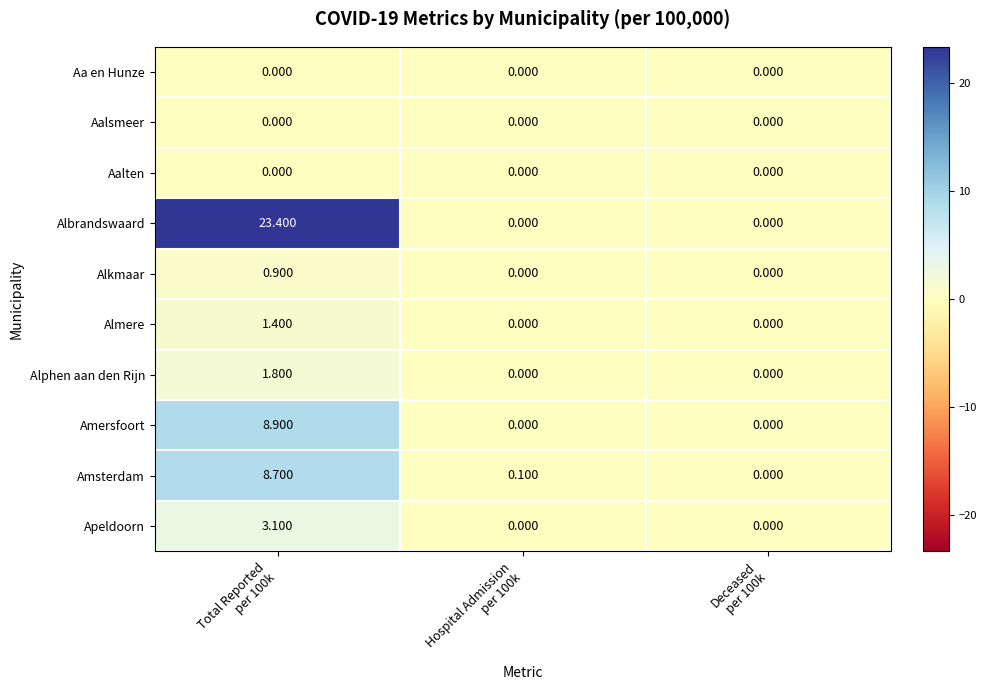

Which series has the largest total across all categories?

Albrandswaard